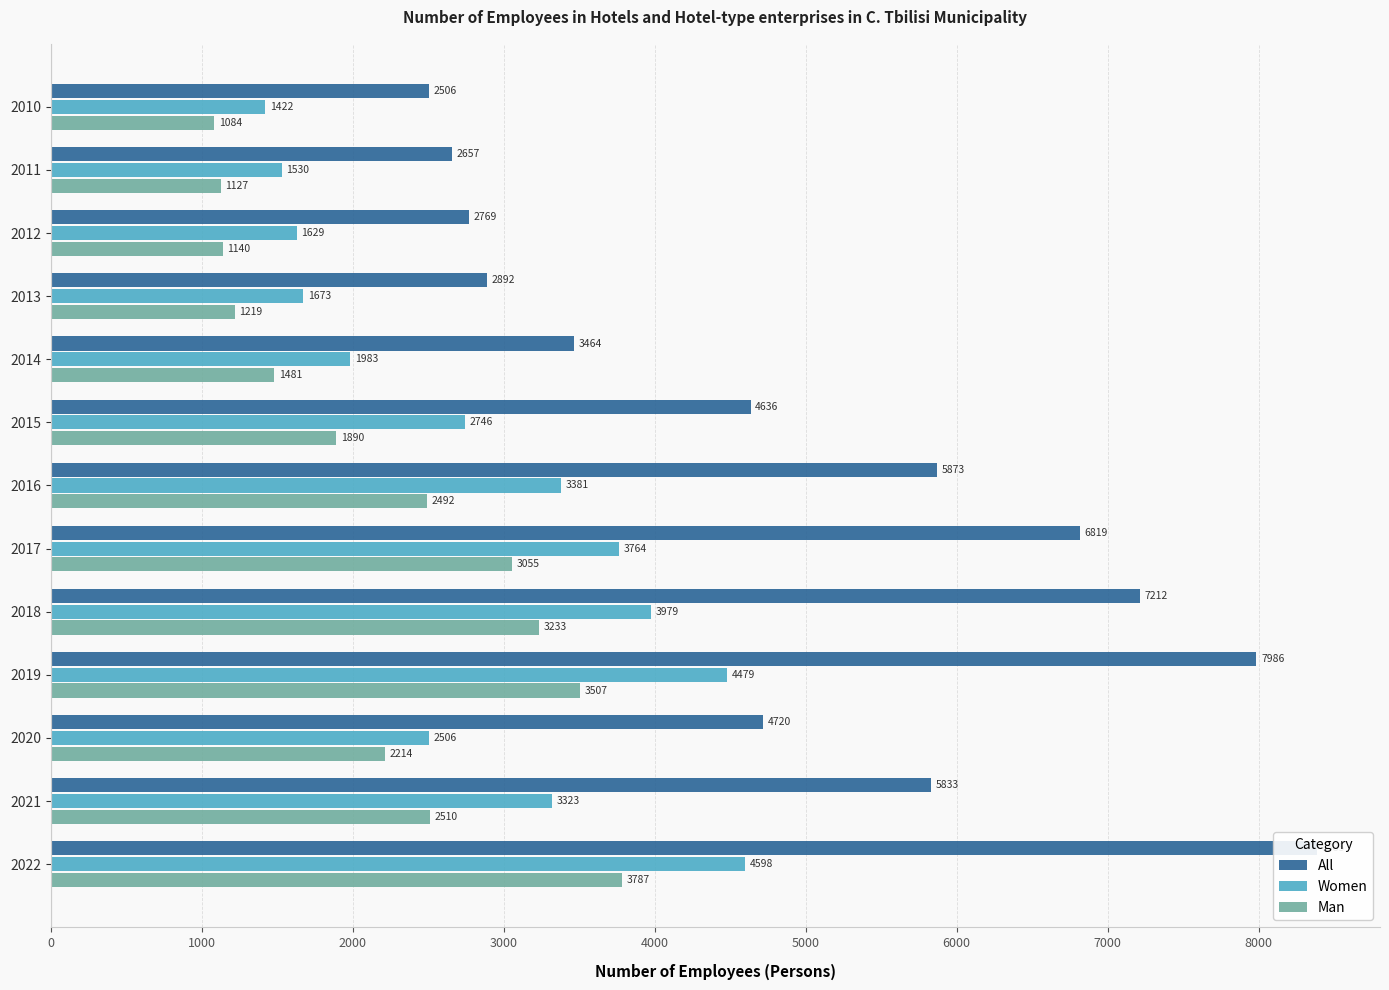

What is the minimum value shown in the chart?

1084